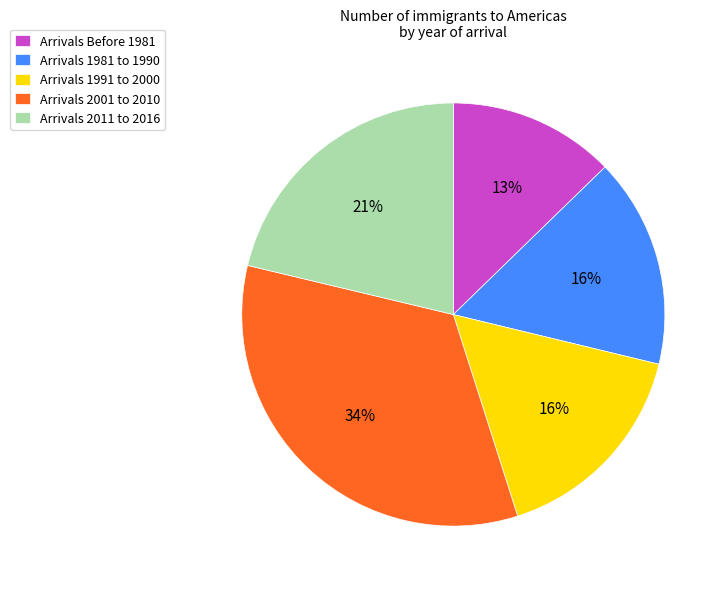

Between Arrivals Before 1981 and Arrivals 2001 to 2010, which is larger?

Arrivals 2001 to 2010